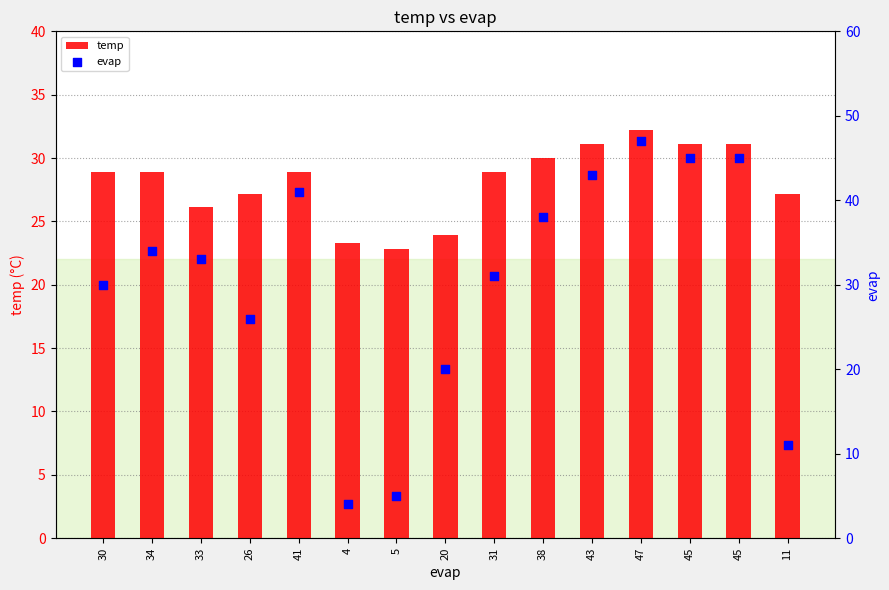

What are all the series names shown in the legend?

temp, evap